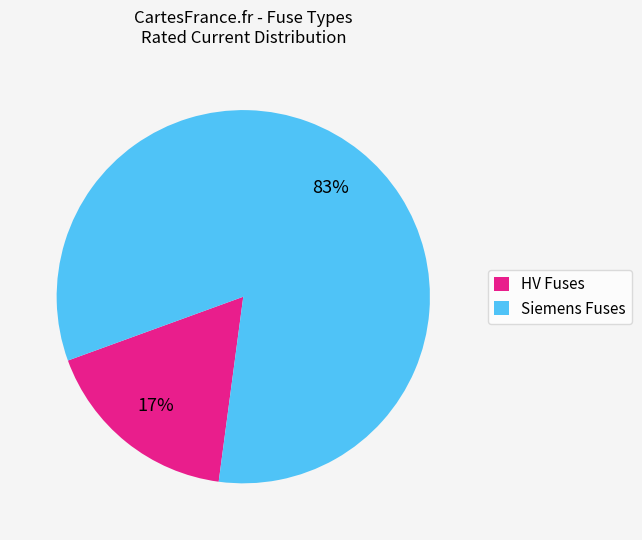

To the nearest percent, what is the average slice percentage?

50%